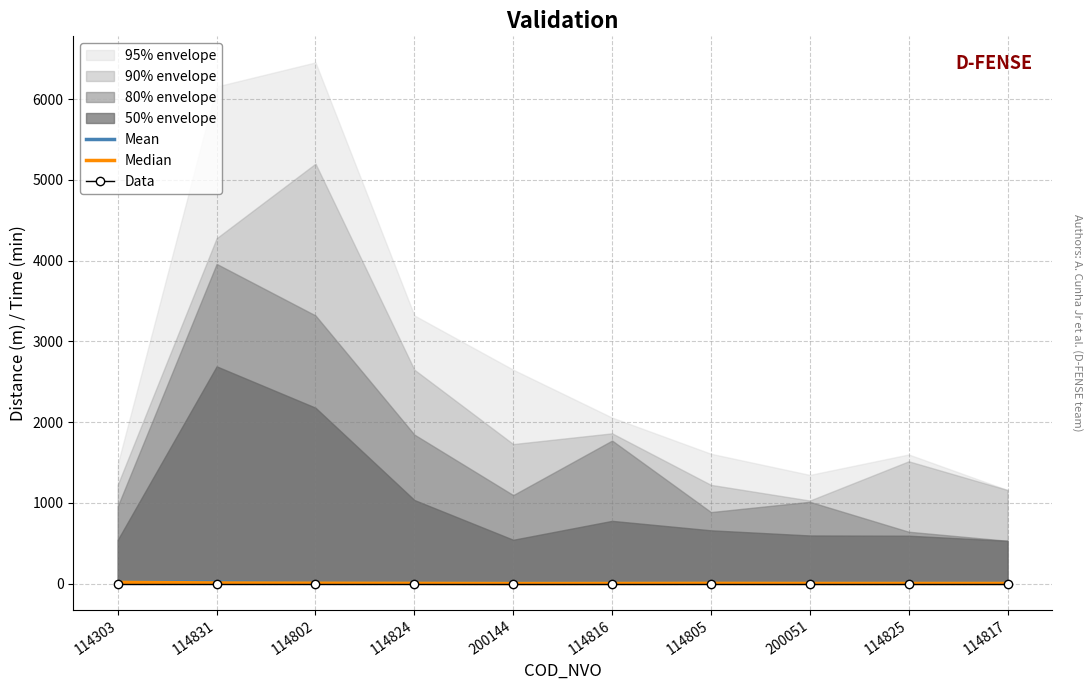

At which label is Data closest to 0?

114303